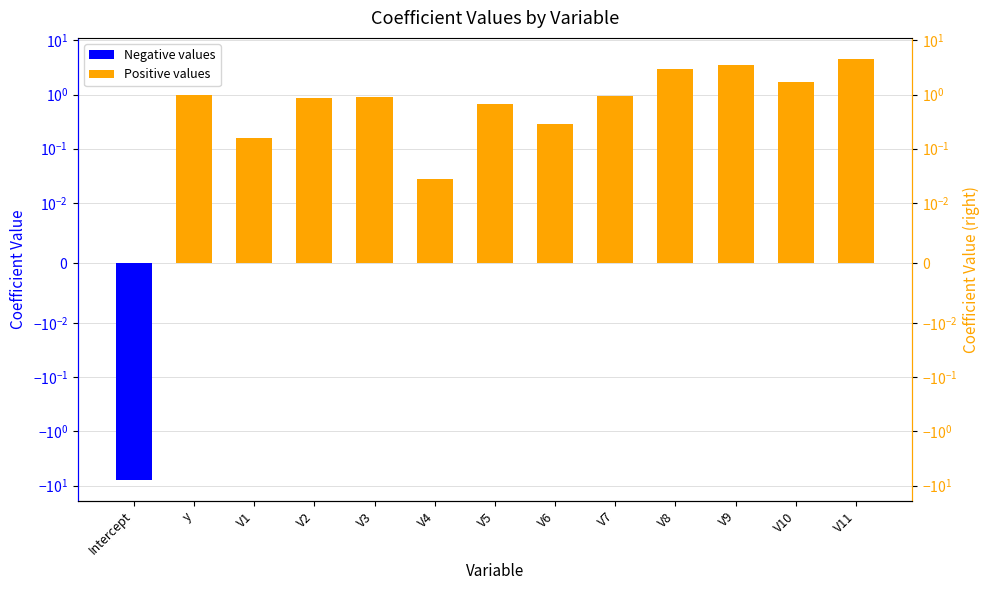

The vals (right) series shows 0.0 at V4. True or false?

True